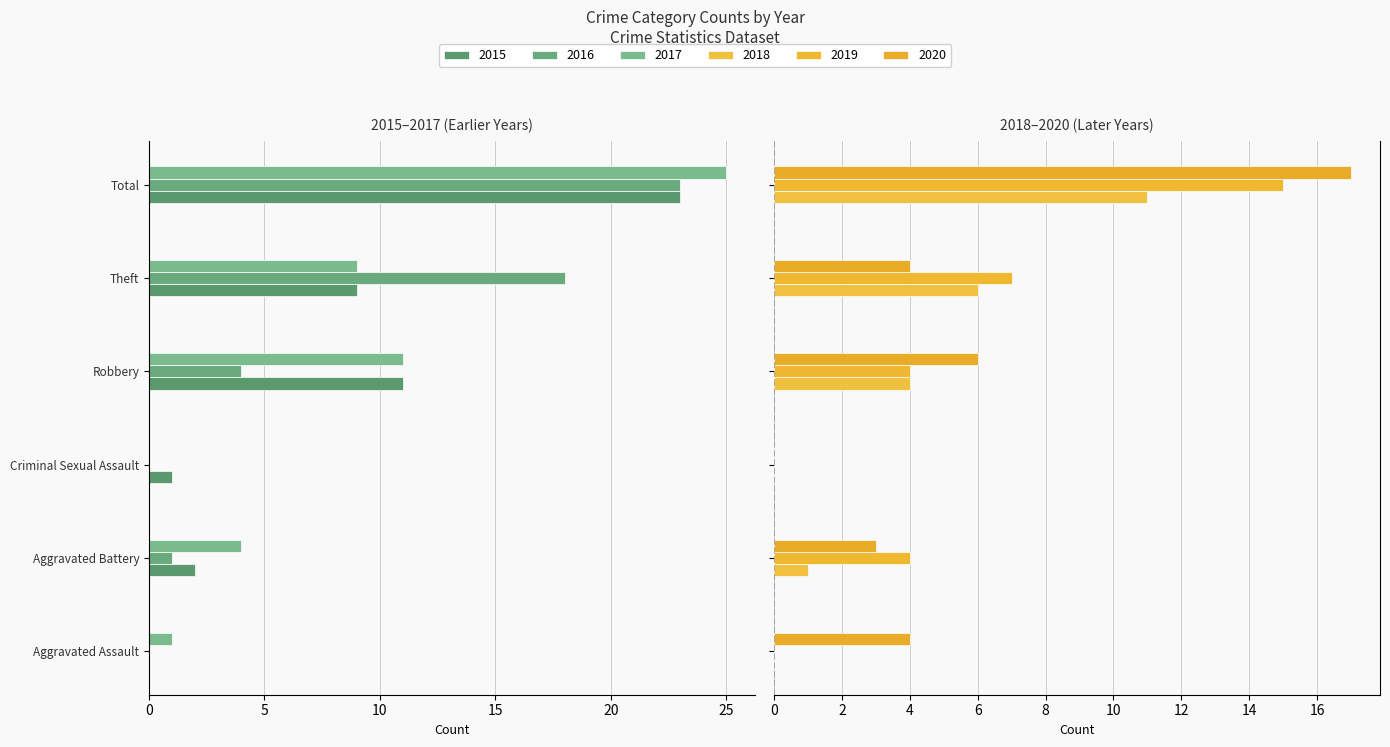

What is the difference between the maximum and second lowest values in the 2020 series?

14